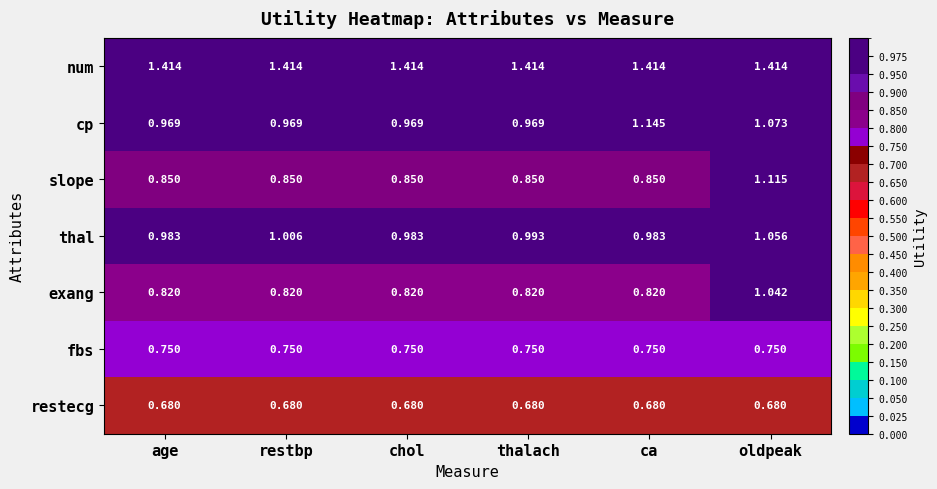

Which series changed the most between restbp and chol?

thal